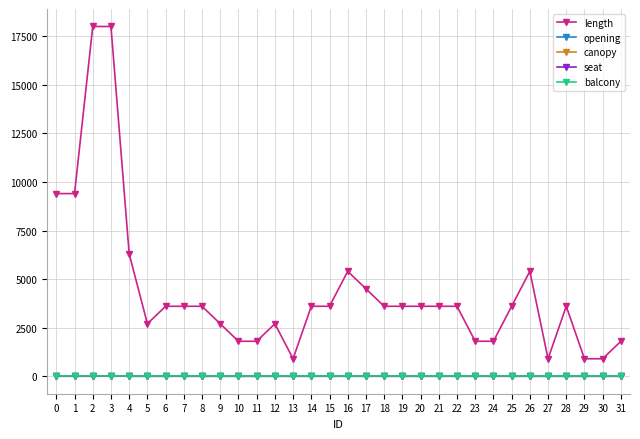

Which series has the largest range (max minus min)?

length